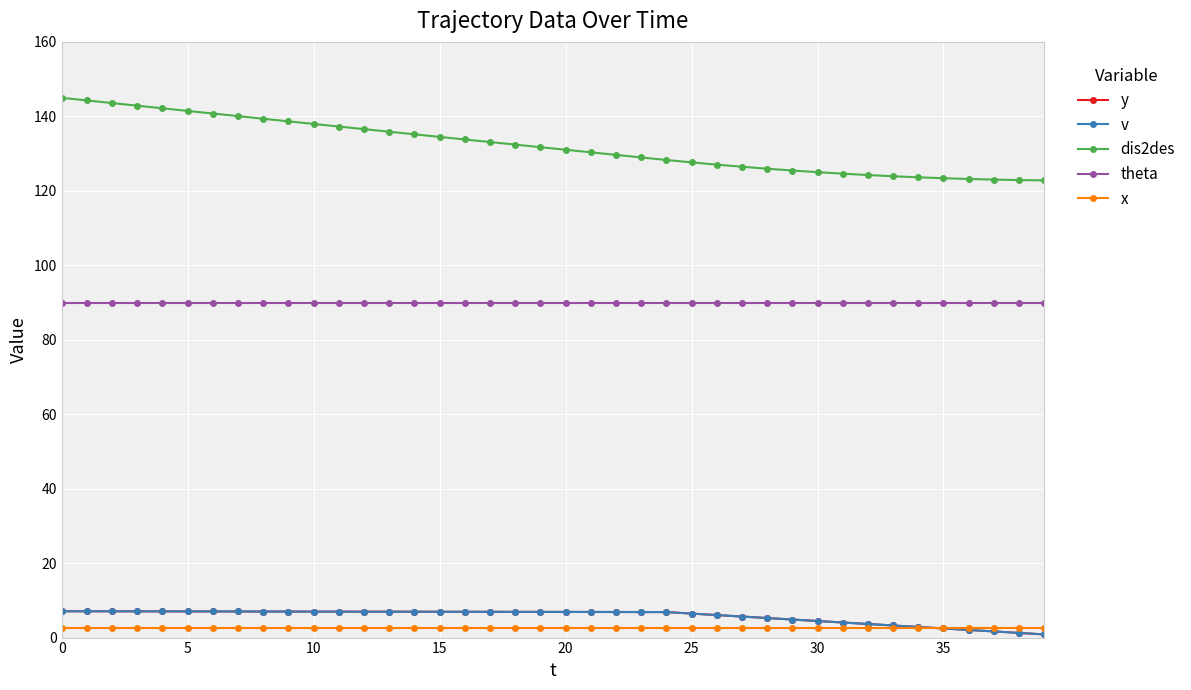

Which series has the largest total across all categories?

dis2des